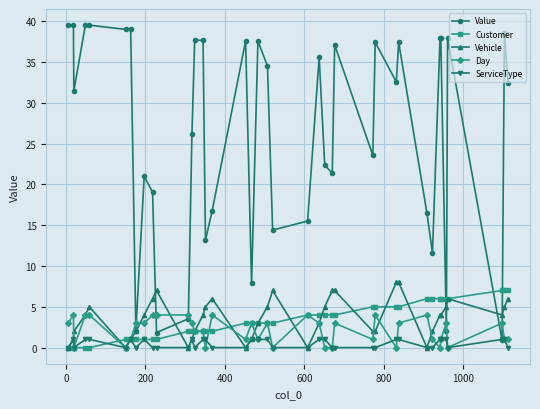

Which series has the largest total across all categories?

Value